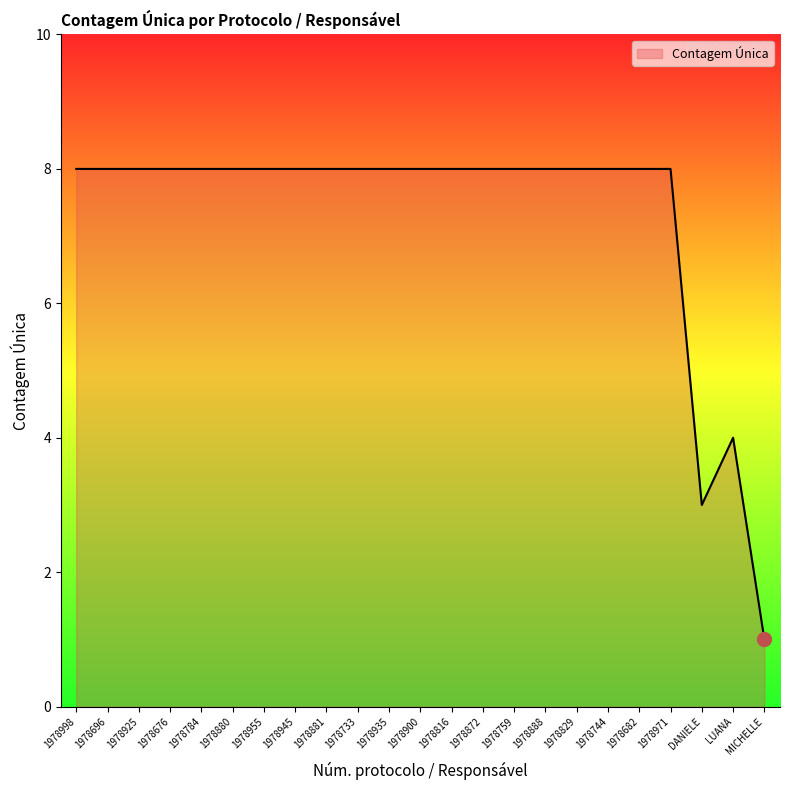

What position from the left is 1978925?

3